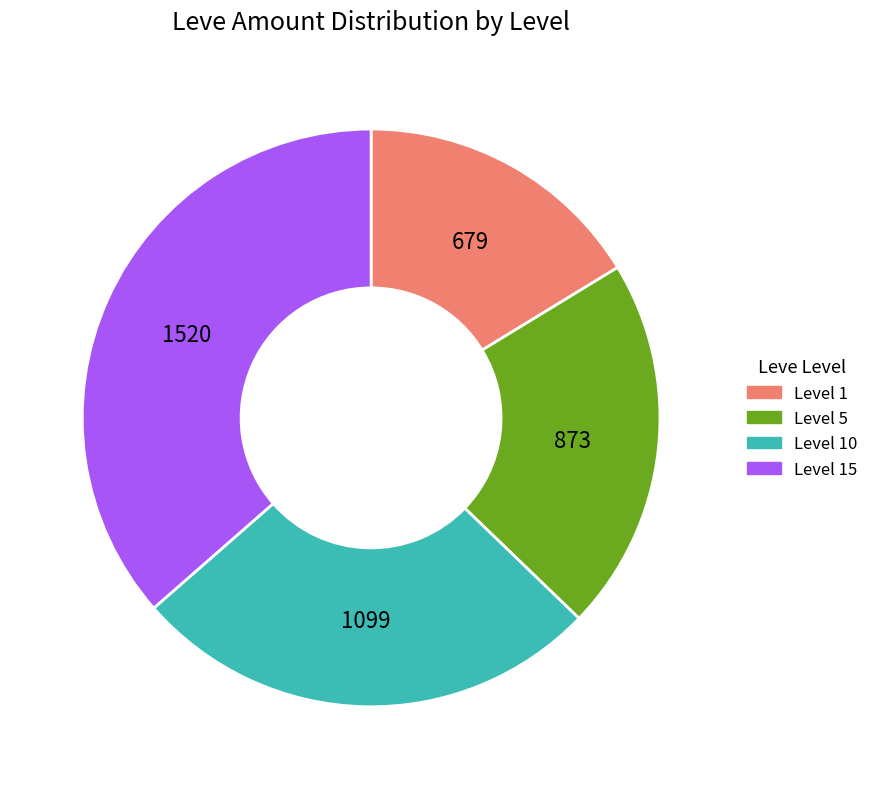

Does Level 15 account for over 50% of the chart?

No